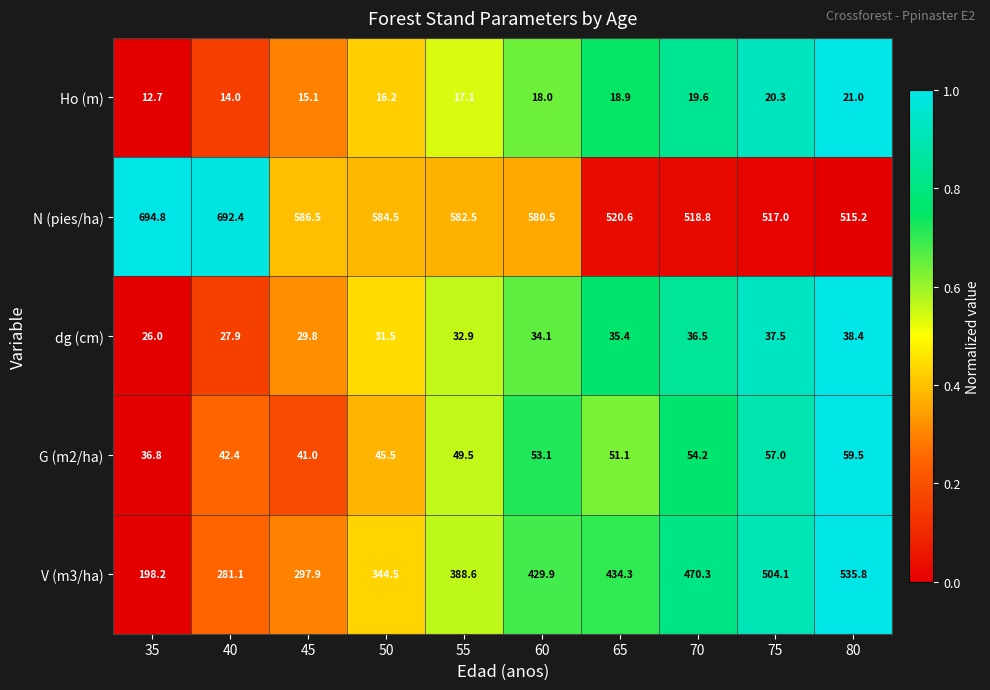

The G (m2/ha) series shows 36.8 at 35. True or false?

True